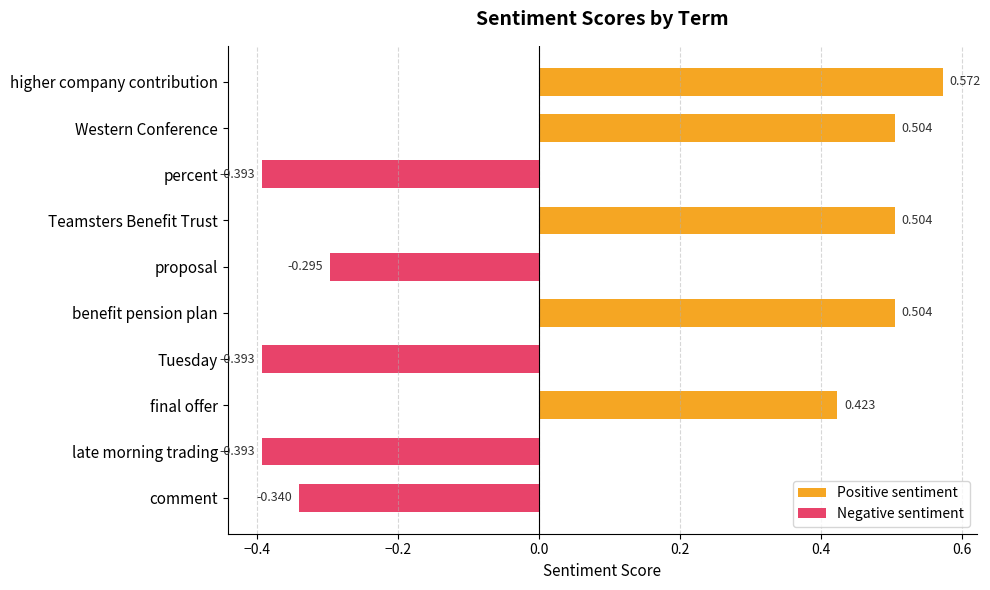

Reading left to right, list all the values displayed in this chart.

Positive sentiment: 0.6	0.5	0.0	0.5	0.0	0.5	0.0	0.4	0.0	0.0
Negative sentiment: 0.0	0.0	-0.4	0.0	-0.3	0.0	-0.4	0.0	-0.4	-0.3